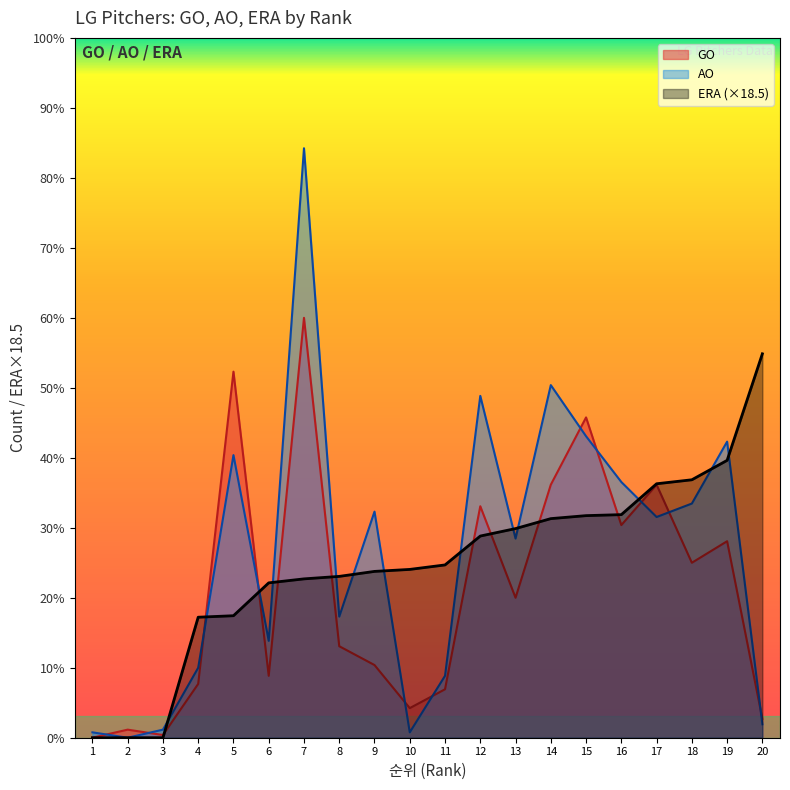

Rank the series at 15 from lowest to highest value.

ERA (×18.5), AO, GO